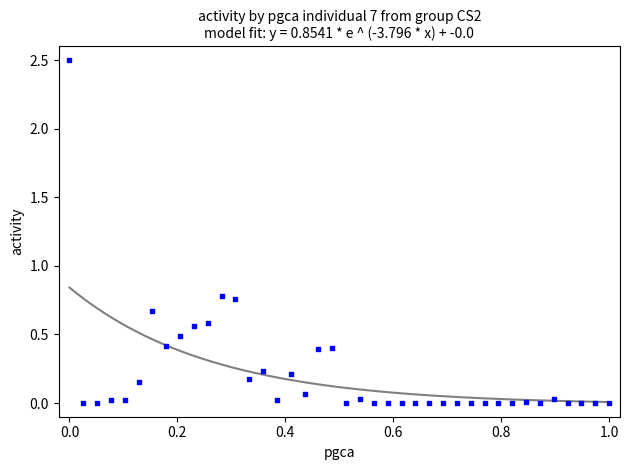

What is the range of Y values (max minus min)?

2.5